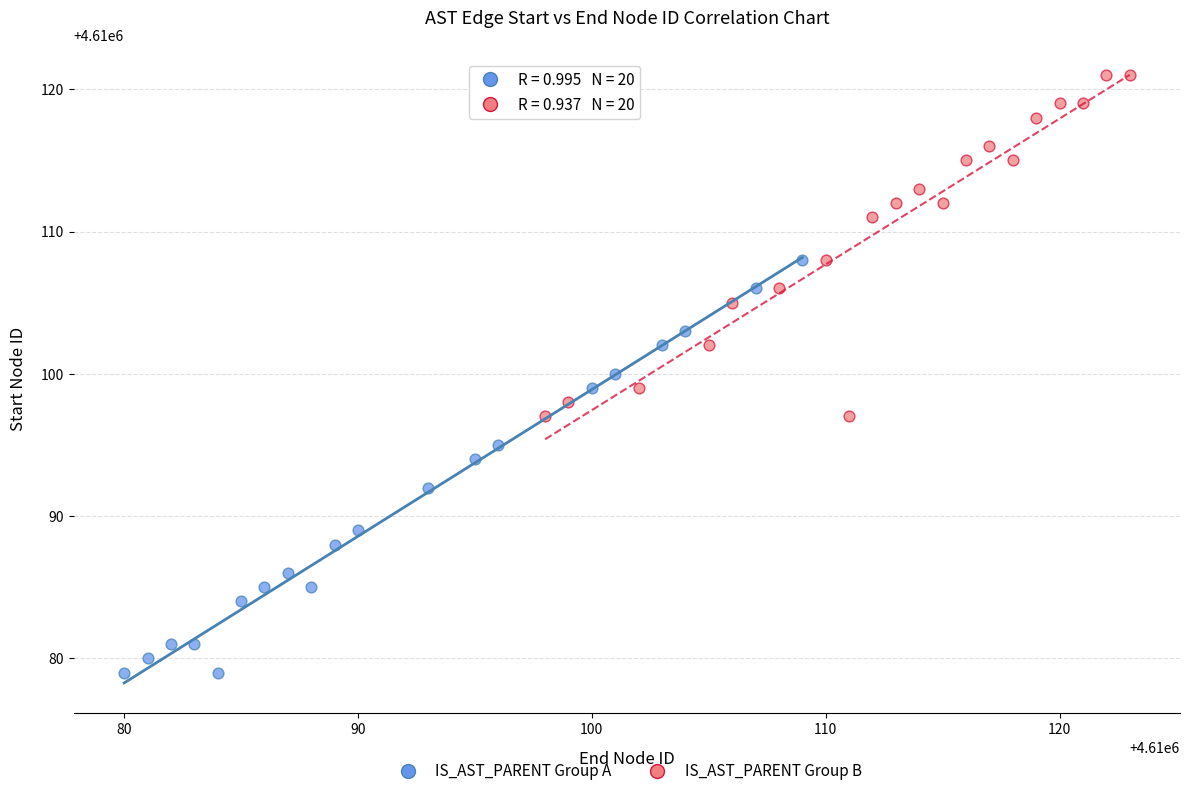

Which series reaches the maximum Y coordinate?

IS_AST_PARENT Group B